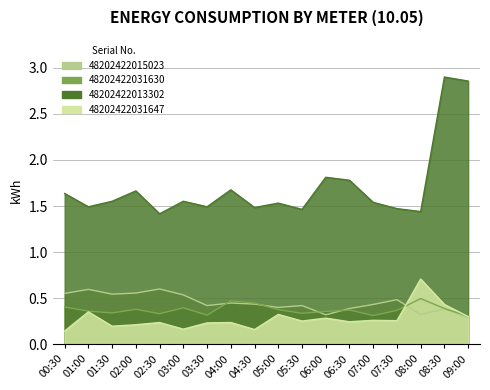

What is the label of the 15th point from the right?

02:00